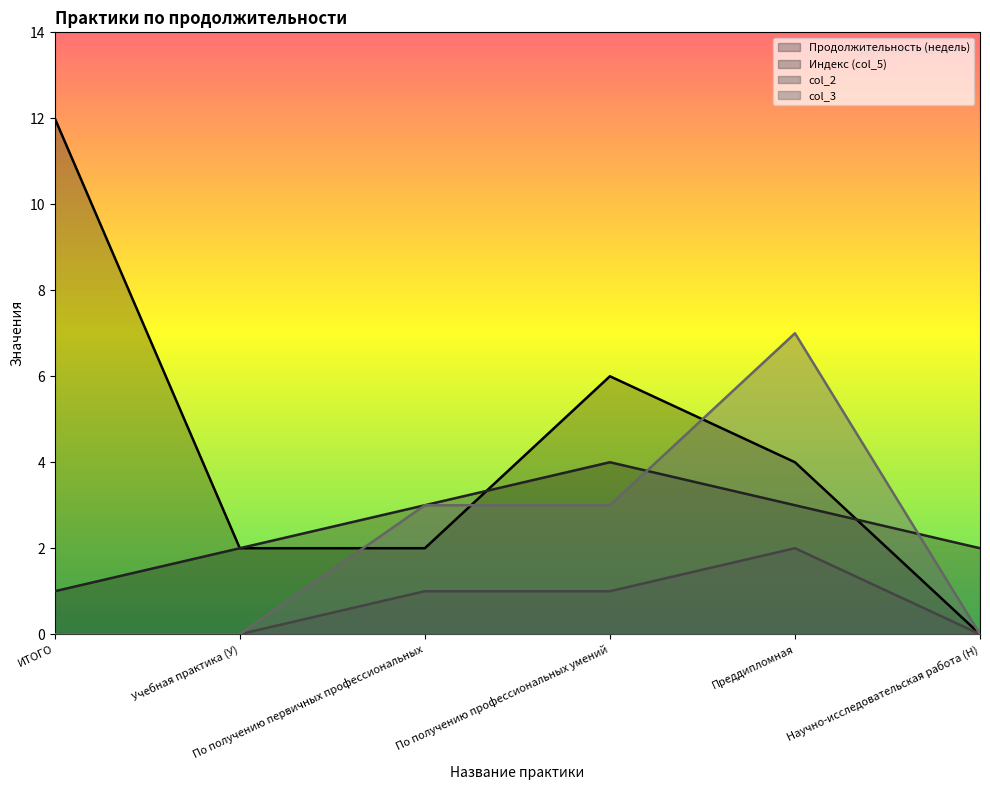

Which series has the widest spread of values?

Продолжительность (недель)